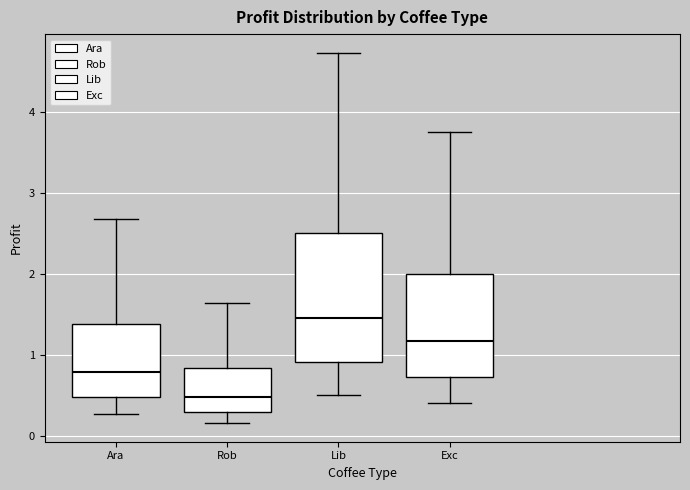

Reading left to right, transcribe this box plot: for each box, give where its median line is, the range the box spans, and where its two whiskers end, as read against the y-axis. The values are not printed on the chart, so give them approximately, as read against the axis.

Ara: median 0.8, box 0.5 to 1.4, whiskers 0.3 to 2.7
Rob: median 0.5, box 0.3 to 0.8, whiskers 0.2 to 1.6
Lib: median 1.5, box 0.9 to 2.5, whiskers 0.5 to 4.7
Exc: median 1.2, box 0.7 to 2.0, whiskers 0.4 to 3.8